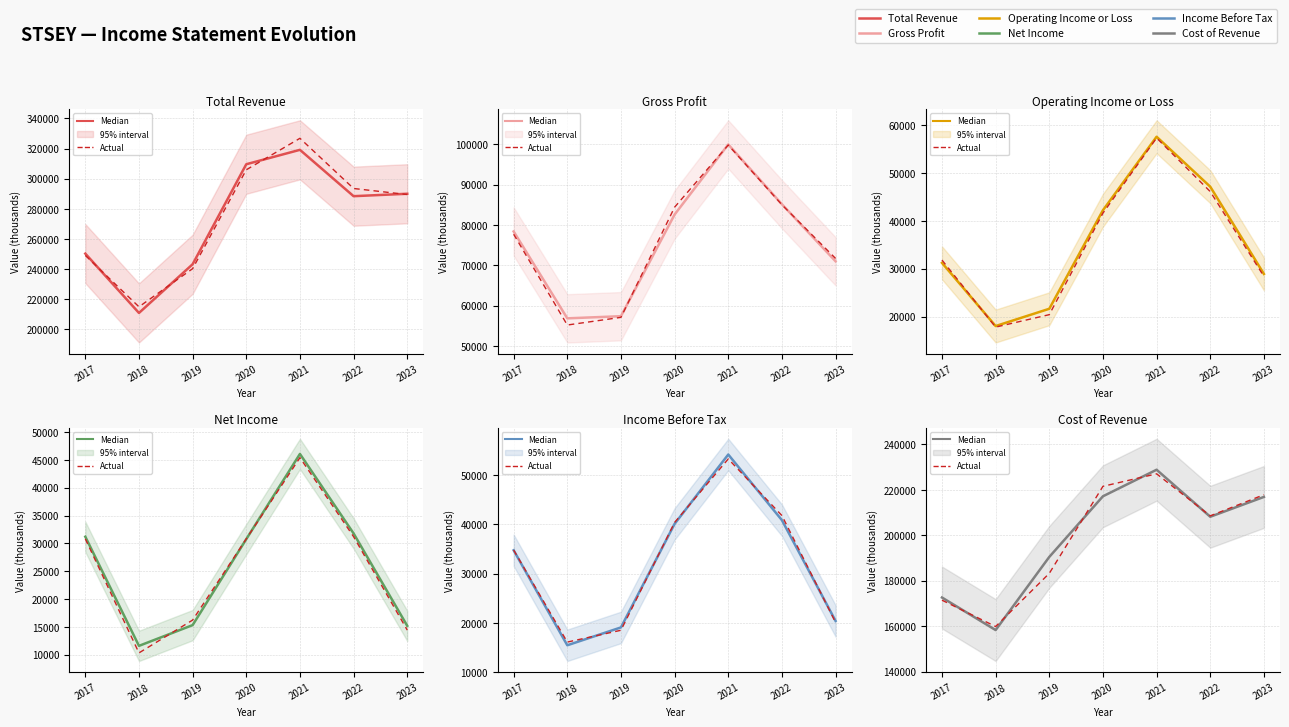

How many lines are shown in the chart?

6